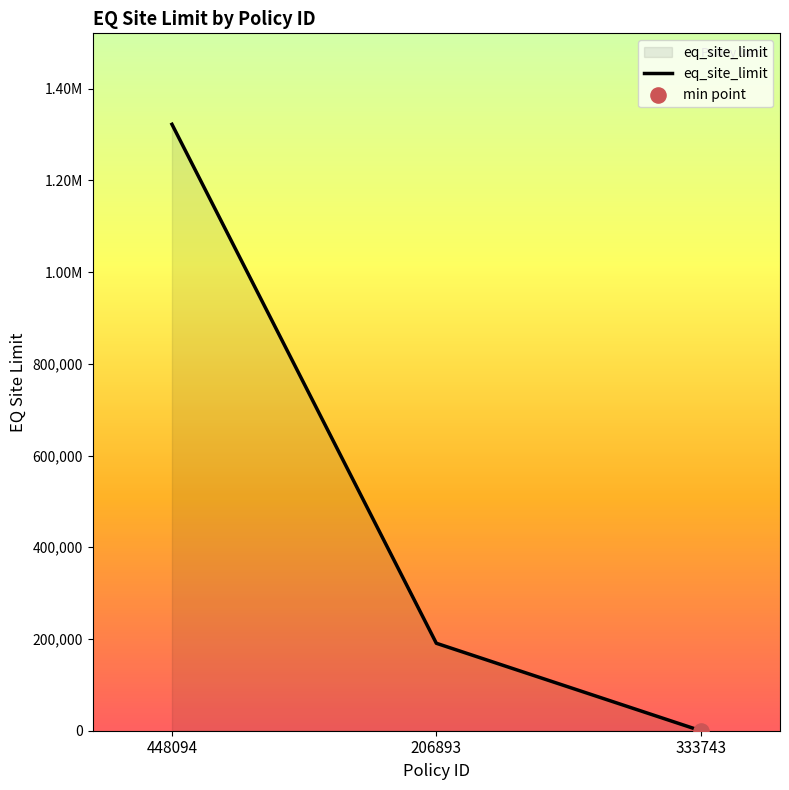

Which has a higher value, 333743 or 206893?

206893